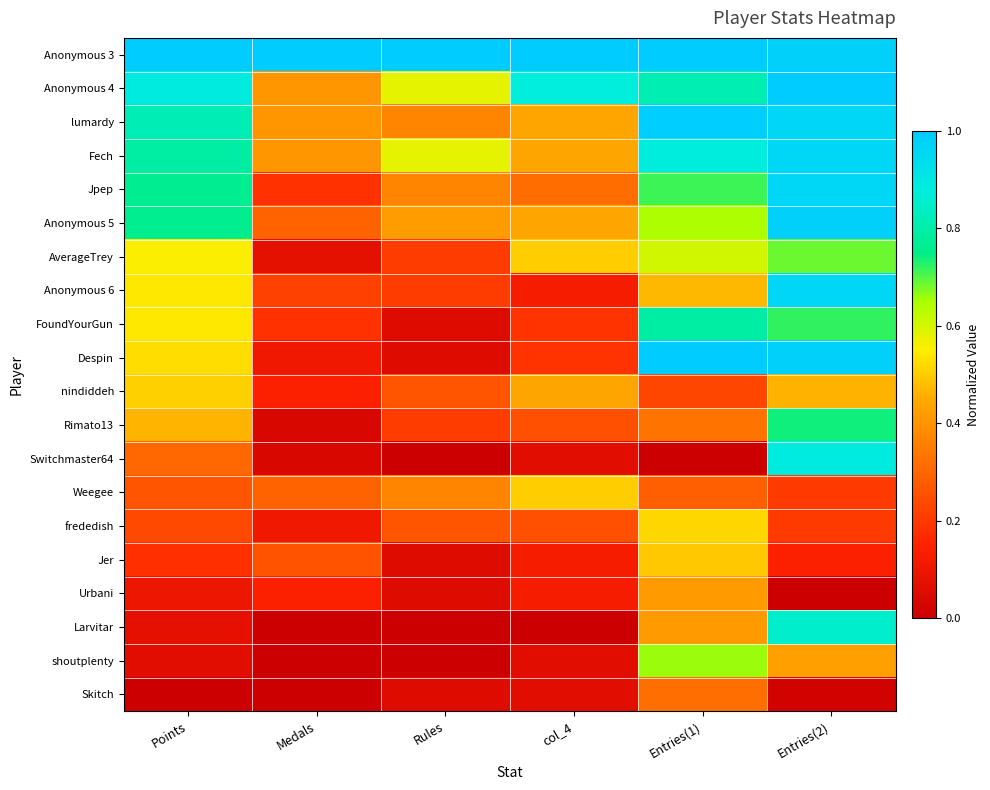

Reading left to right, extract all data points from this chart.

Anonymous 3: Points=1.0	Medals=1.0	Rules=1.0	col_4=1.0	Entries(1)=1.0	Entries(2)=1.0
Anonymous 4: Points=0.9	Medals=0.4	Rules=0.6	col_4=0.9	Entries(1)=0.8	Entries(2)=1.0
lumardy: Points=0.8	Medals=0.4	Rules=0.4	col_4=0.4	Entries(1)=1.0	Entries(2)=1.0
Fech: Points=0.8	Medals=0.4	Rules=0.6	col_4=0.4	Entries(1)=0.9	Entries(2)=1.0
Jpep: Points=0.8	Medals=0.2	Rules=0.4	col_4=0.3	Entries(1)=0.7	Entries(2)=1.0
Anonymous 5: Points=0.8	Medals=0.3	Rules=0.4	col_4=0.4	Entries(1)=0.6	Entries(2)=1.0
AverageTrey: Points=0.6	Medals=0.1	Rules=0.2	col_4=0.5	Entries(1)=0.6	Entries(2)=0.7
Anonymous 6: Points=0.5	Medals=0.2	Rules=0.2	col_4=0.1	Entries(1)=0.5	Entries(2)=1.0
FoundYourGun: Points=0.5	Medals=0.2	Rules=0.1	col_4=0.2	Entries(1)=0.8	Entries(2)=0.7
Despin: Points=0.5	Medals=0.1	Rules=0.1	col_4=0.2	Entries(1)=1.0	Entries(2)=1.0
nindiddeh: Points=0.5	Medals=0.1	Rules=0.3	col_4=0.4	Entries(1)=0.2	Entries(2)=0.5
Rimato13: Points=0.5	Medals=0.0	Rules=0.2	col_4=0.2	Entries(1)=0.3	Entries(2)=0.7
Switchmaster64: Points=0.3	Medals=0.0	Rules=0.0	col_4=0.1	Entries(1)=0.0	Entries(2)=0.9
Weegee: Points=0.3	Medals=0.3	Rules=0.4	col_4=0.5	Entries(1)=0.3	Entries(2)=0.2
frededish: Points=0.2	Medals=0.1	Rules=0.3	col_4=0.2	Entries(1)=0.5	Entries(2)=0.2
Jer: Points=0.2	Medals=0.3	Rules=0.1	col_4=0.1	Entries(1)=0.5	Entries(2)=0.1
Urbani: Points=0.1	Medals=0.1	Rules=0.1	col_4=0.1	Entries(1)=0.4	Entries(2)=0.0
Larvitar: Points=0.1	Medals=0.0	Rules=0.0	col_4=0.0	Entries(1)=0.4	Entries(2)=0.9
shoutplenty: Points=0.1	Medals=0.0	Rules=0.0	col_4=0.1	Entries(1)=0.7	Entries(2)=0.4
Skitch: Points=0.0	Medals=0.0	Rules=0.1	col_4=0.1	Entries(1)=0.3	Entries(2)=0.0